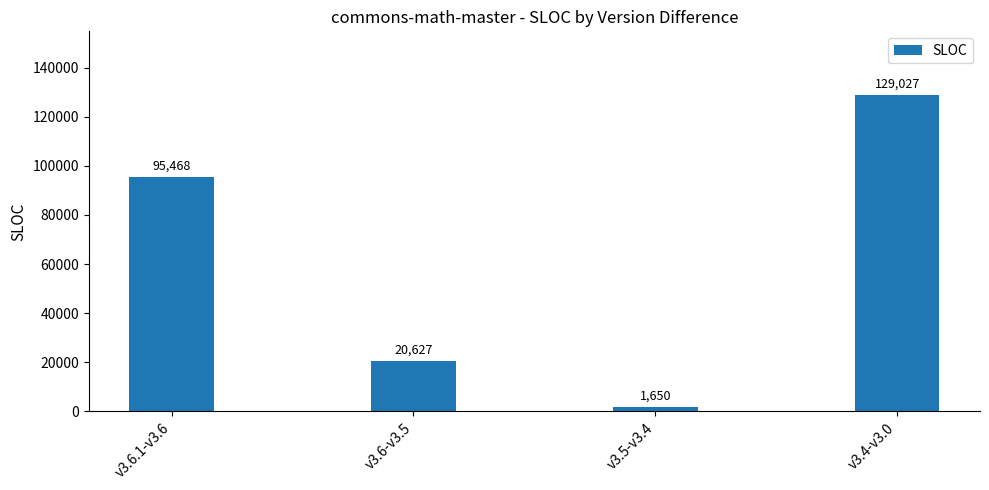

Rank the categories by value from lowest to highest.

v3.5-v3.4, v3.6-v3.5, v3.6.1-v3.6, v3.4-v3.0